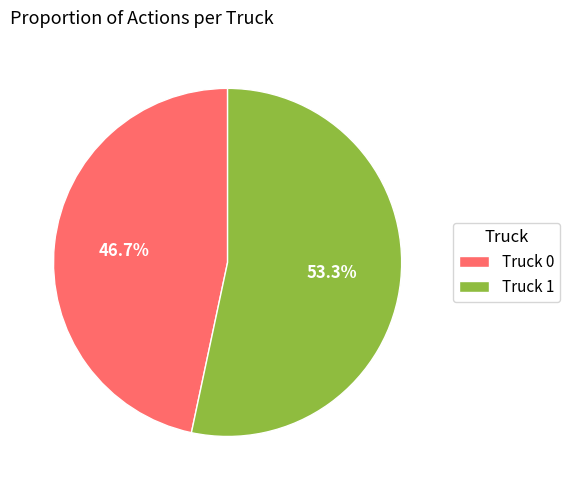

Is there a majority slice in this chart?

Yes